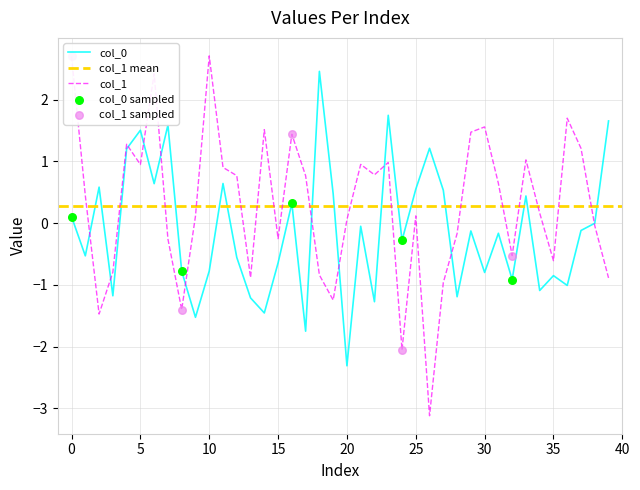

What are all the series names shown in the legend?

col_0, col_1